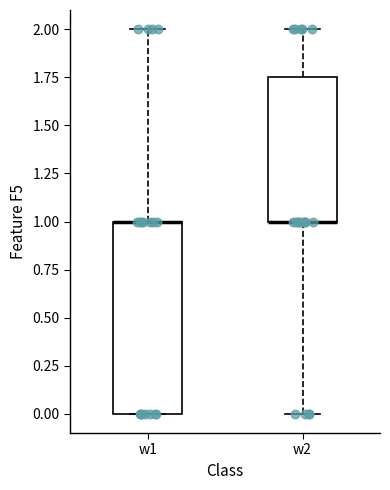

Reading left to right, read every box against the y-axis: the position of its median line, the range the box covers, and the ends of its whiskers. The values are not printed on the chart, so give them approximately, as read against the axis.

w1: median 1.00 (drawn on the box's upper edge), box 0.00 to 1.00, whiskers 0.00 to 2.00
w2: median 1.00 (drawn on the box's lower edge), box 1.00 to 1.75, whiskers 0.00 to 2.00